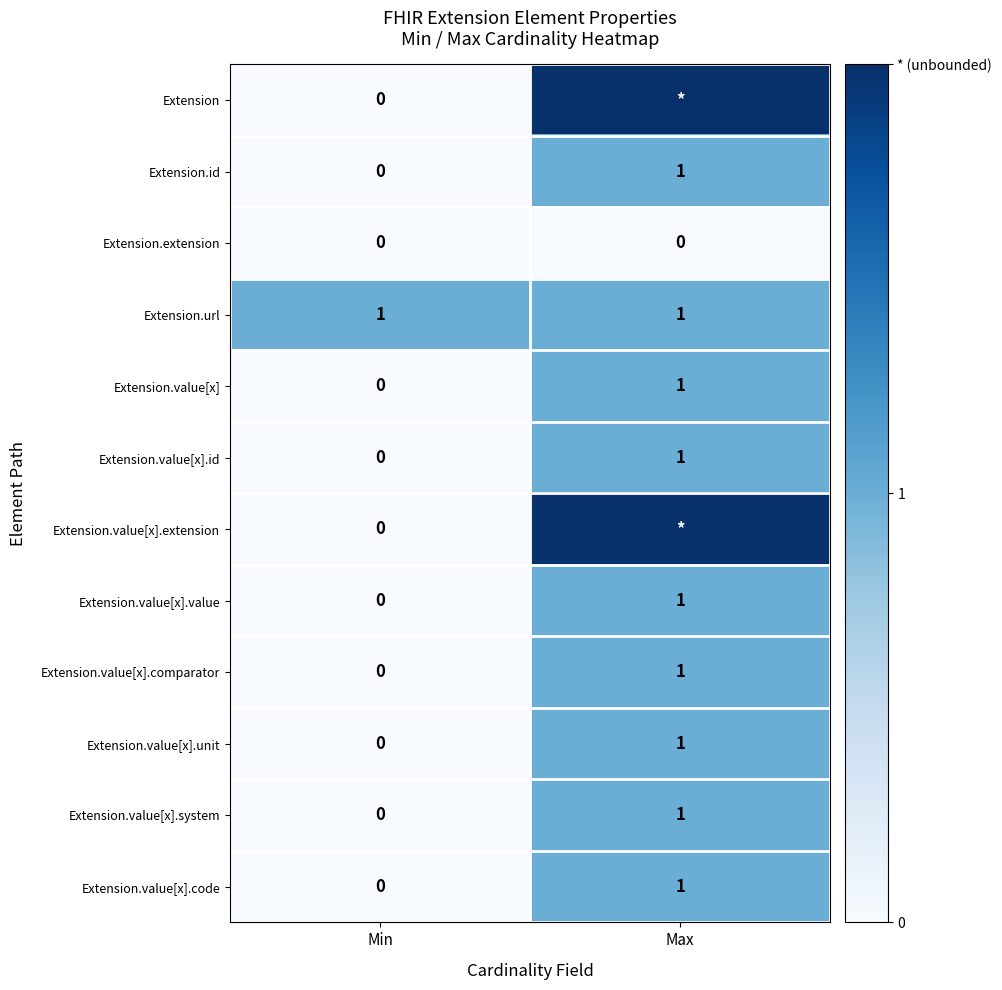

True or false: Extension.url has a value of 1 at Min.

True